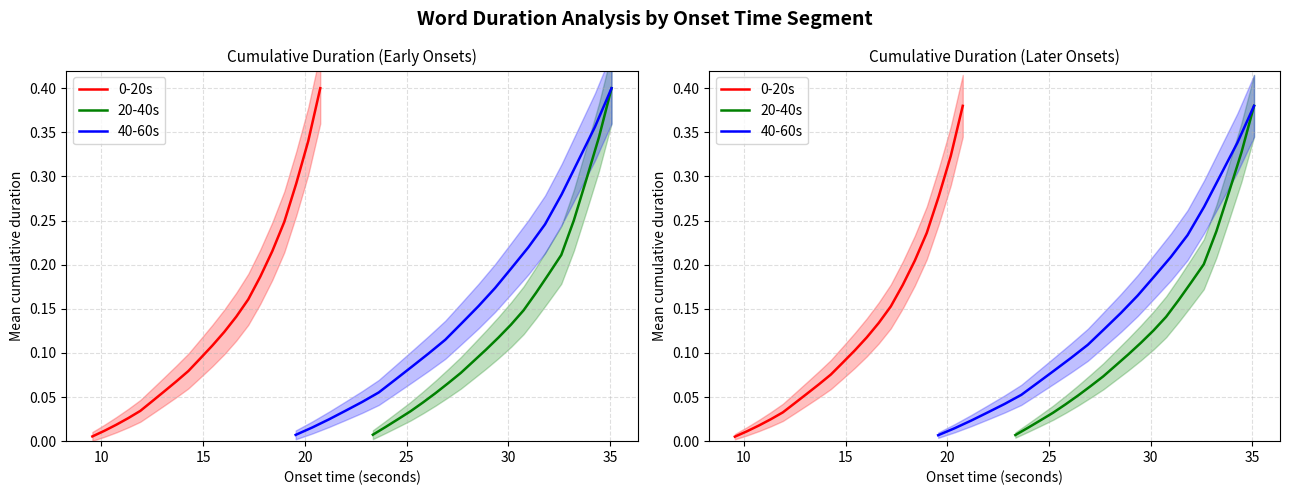

The value of 20-40s at 15 is 0.0. True or false?

False